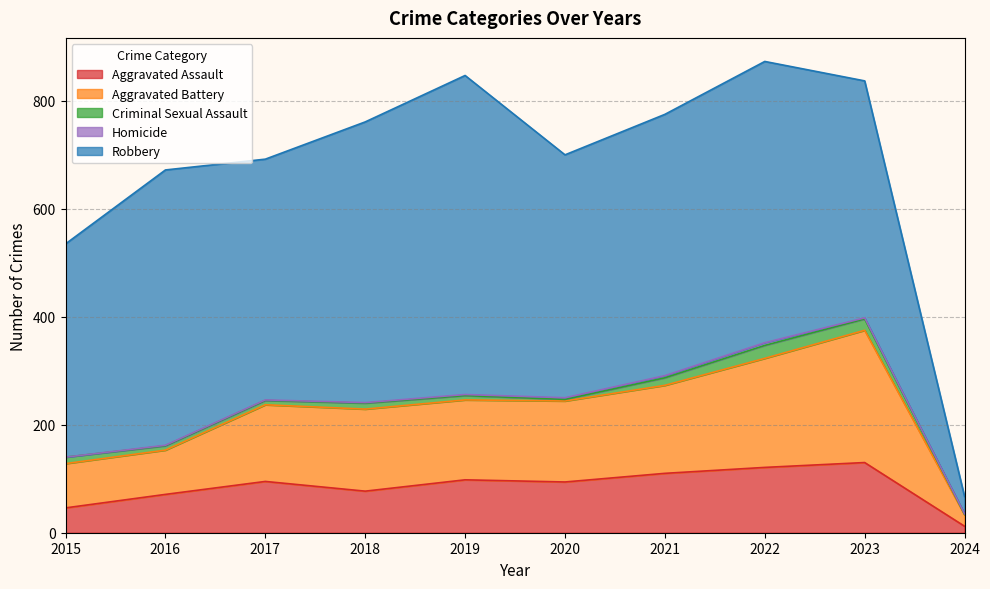

What is the maximum value for Aggravated Battery?

245